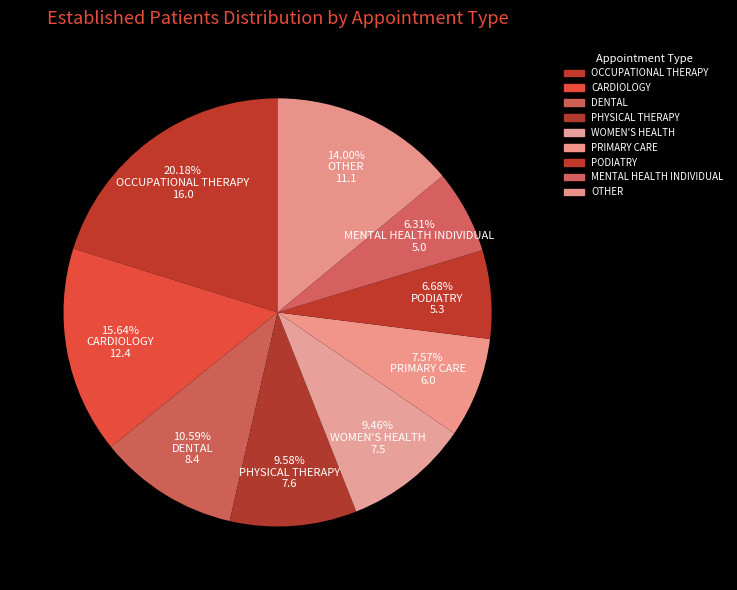

Does any single category account for the majority?

No